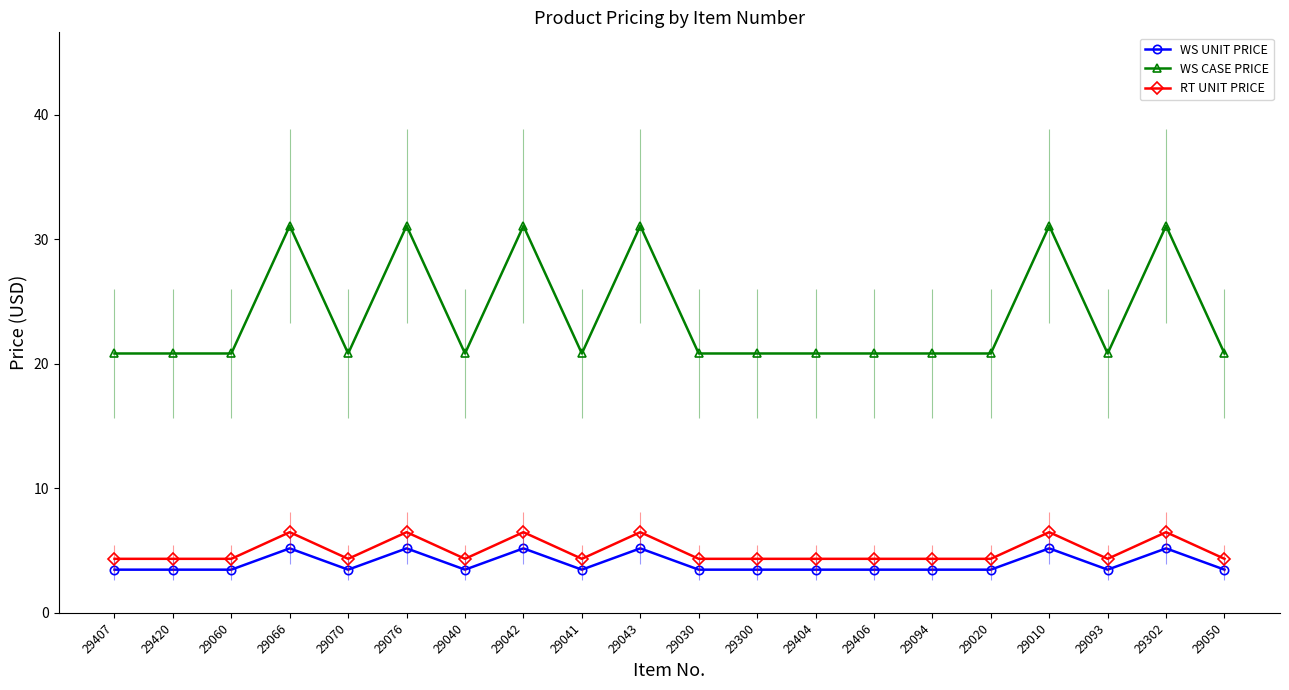

What are all the series names shown in the legend?

WS UNIT PRICE, WS CASE PRICE, RT UNIT PRICE